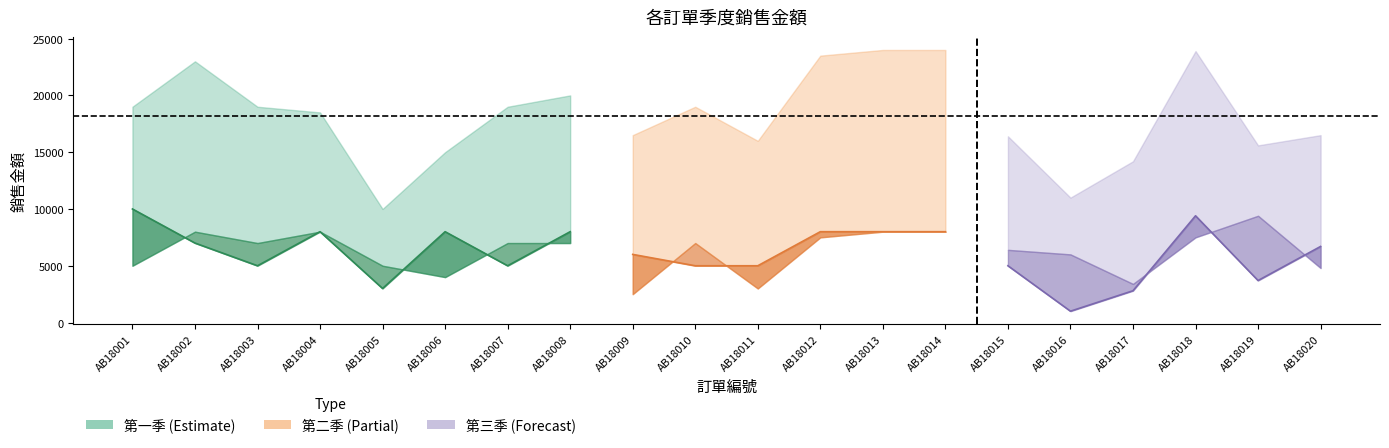

Count the number of categories in the chart.

20